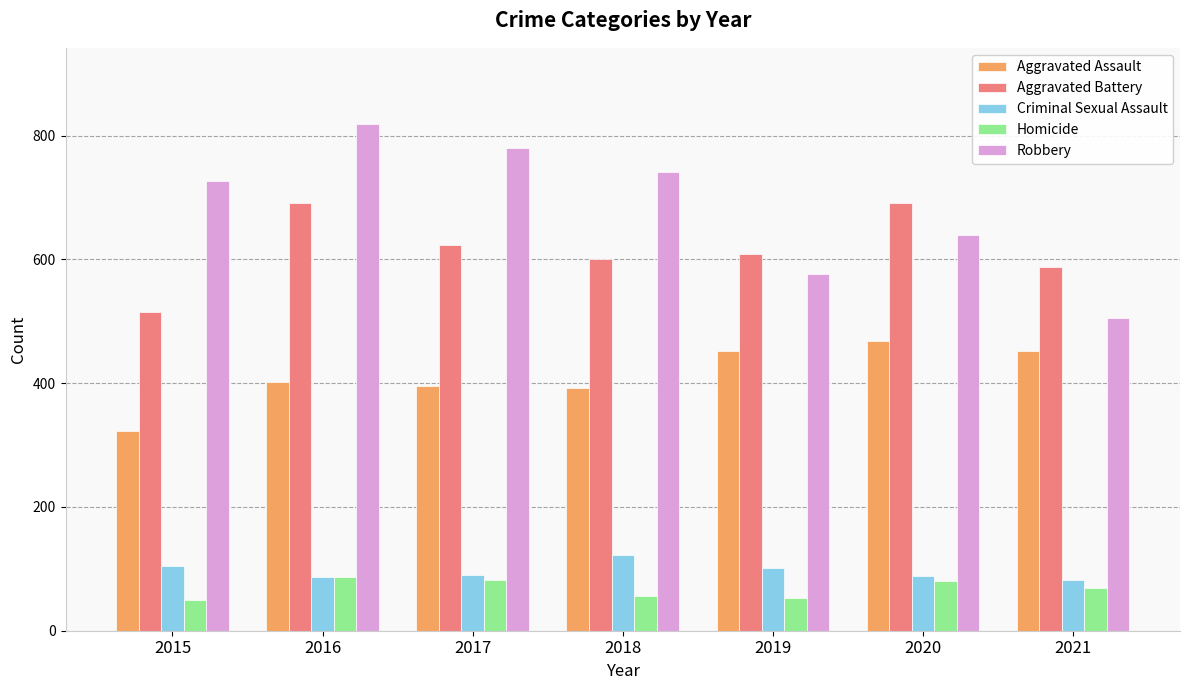

How many categories are shown in the chart?

7